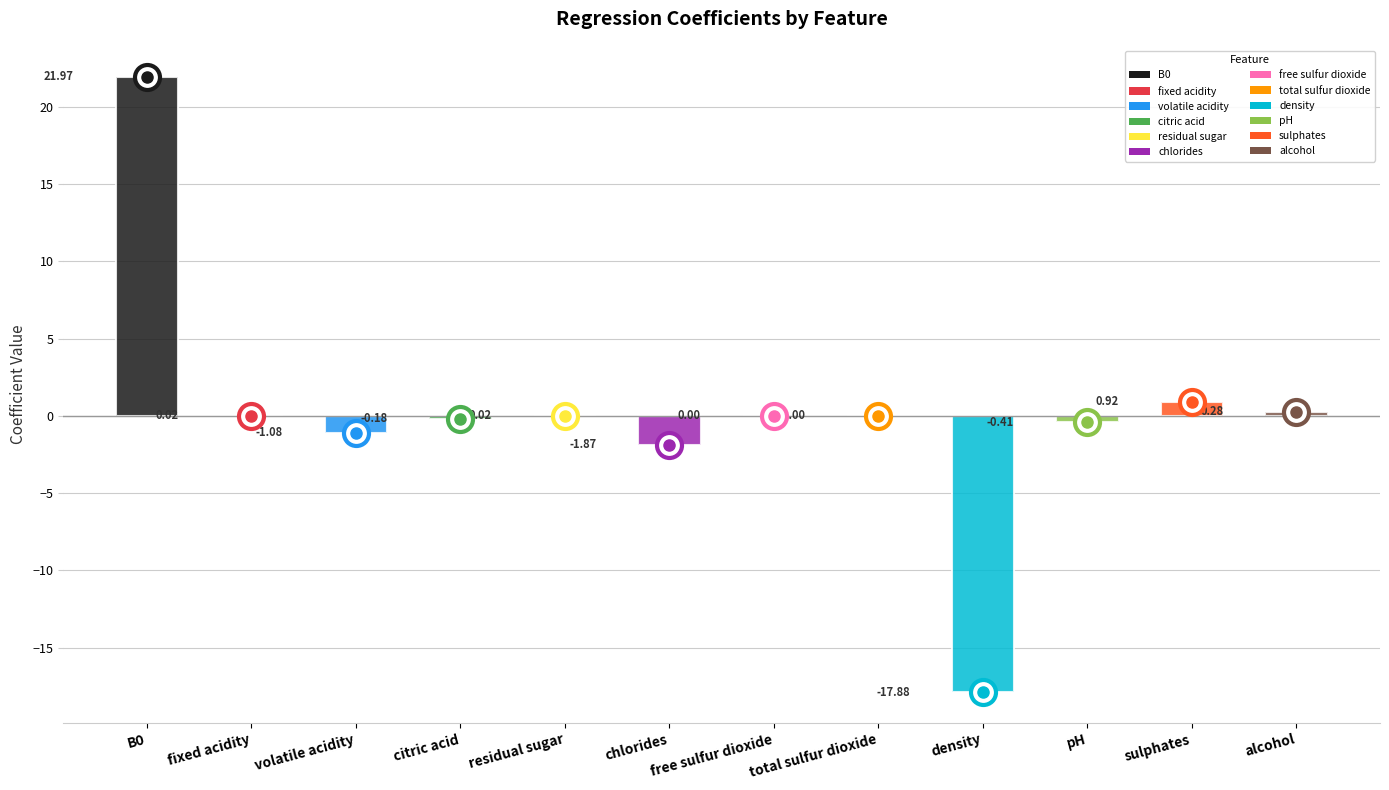

What is the difference between the values at sulphates and residual sugar?

0.9